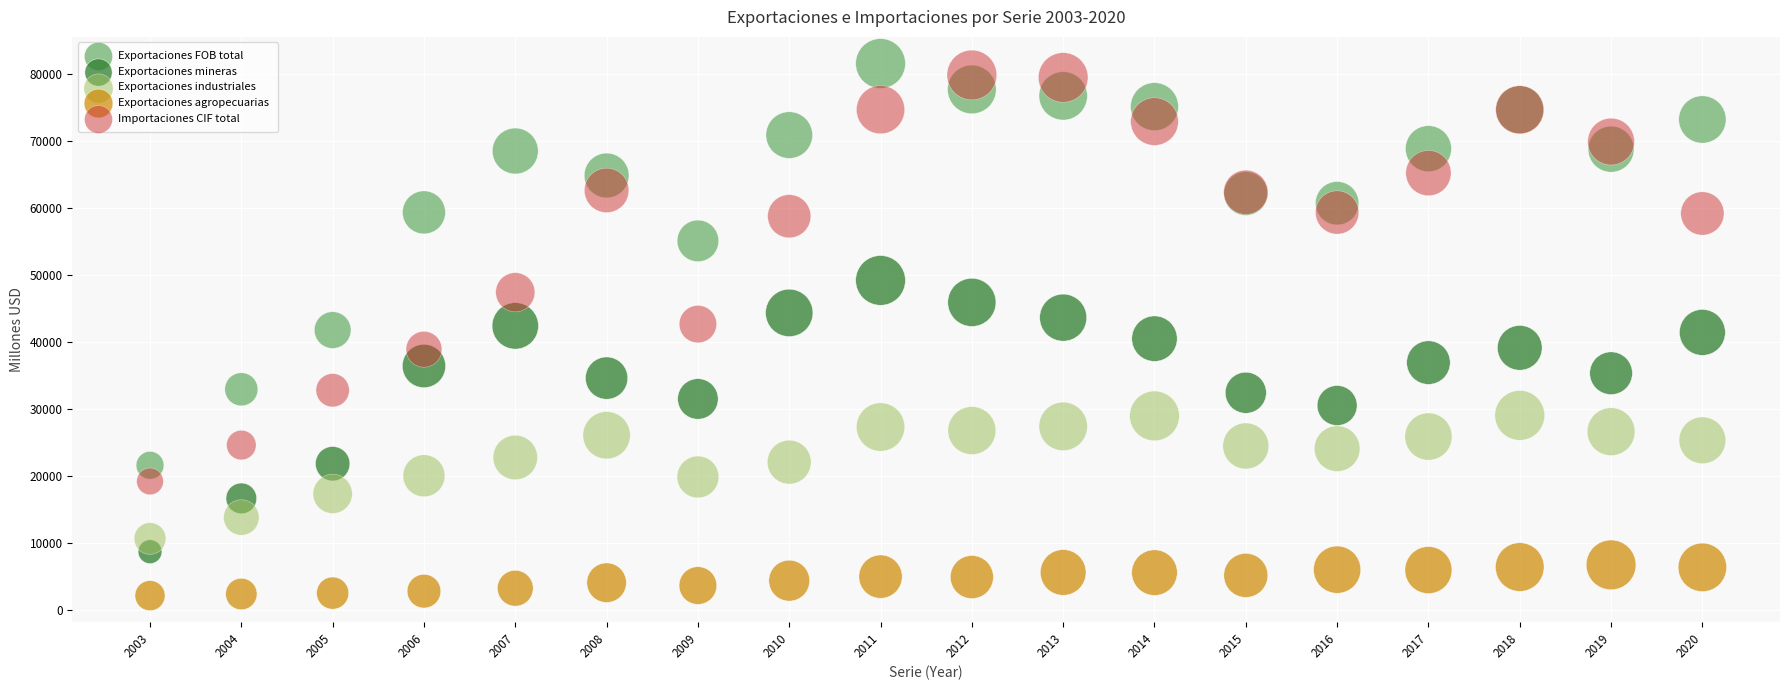

In the Exportaciones FOB total series, what Y value is closest to 51640?

55153